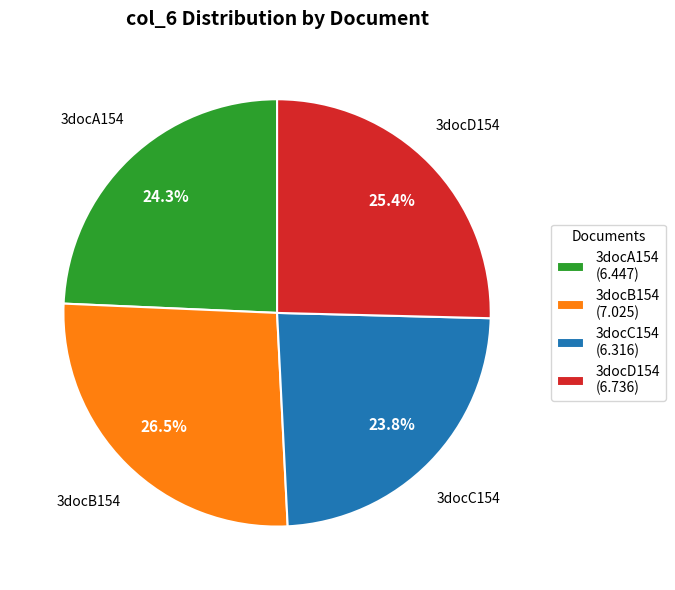

To the nearest percent, what portion does 3docA154 represent?

24%